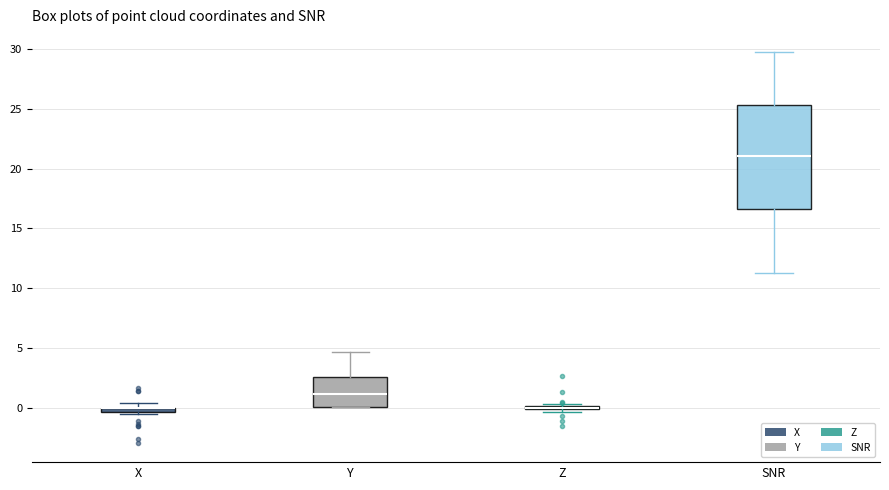

Which box is the tallest, from its lower edge to its upper edge?

SNR